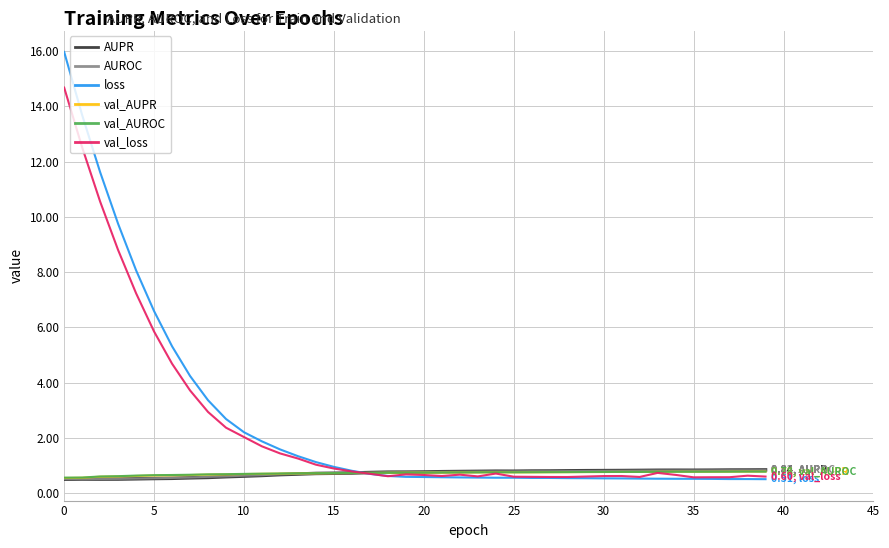

What is the maximum value for val_AUPR?

0.8